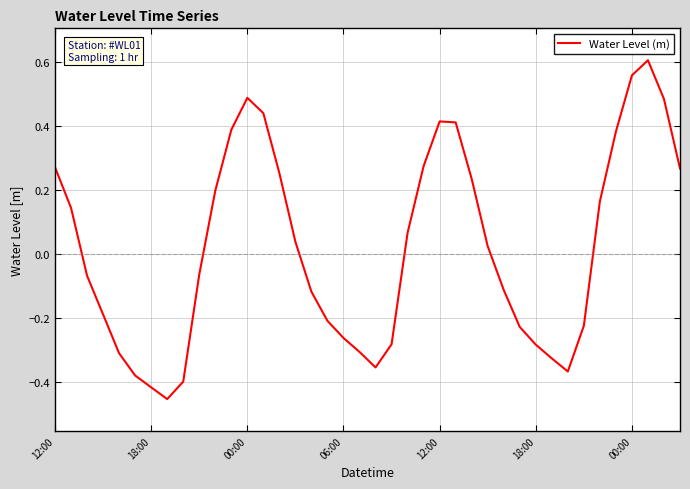

True or false: the data has more than 1 interior local peaks.

True